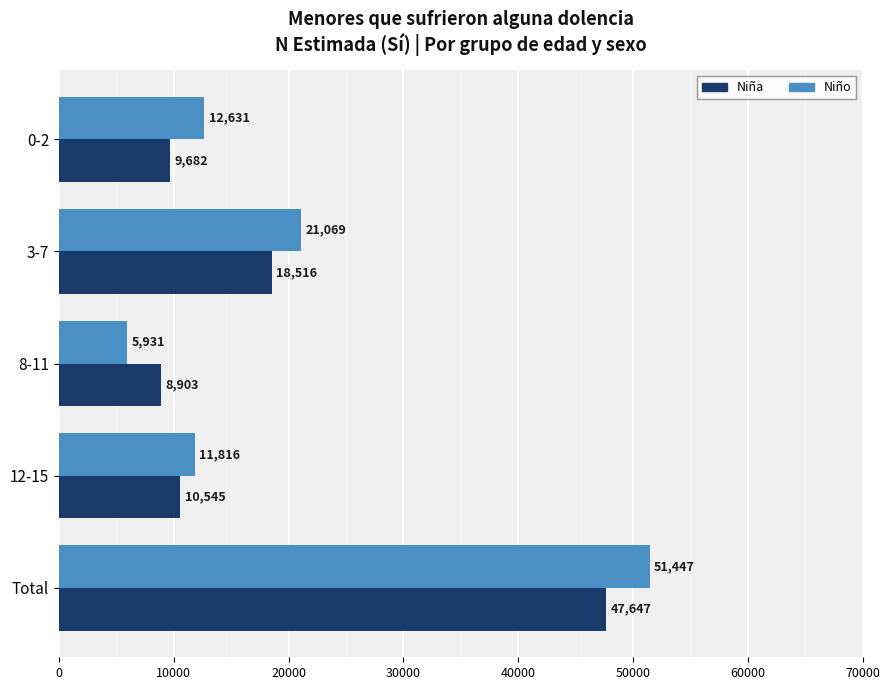

Which category has the highest value across all series?

Total